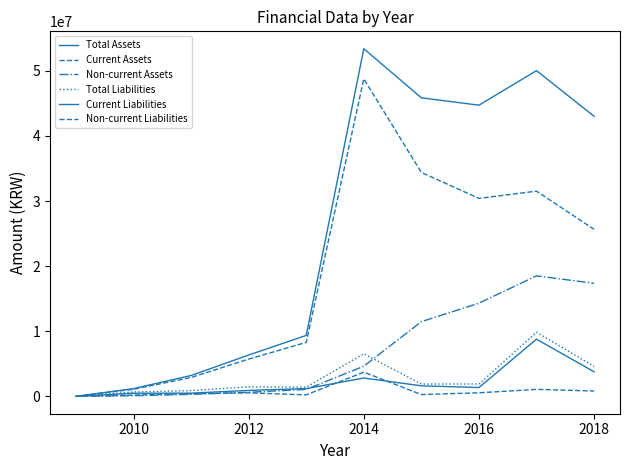

Is this an area chart (filled region under the line)?

No